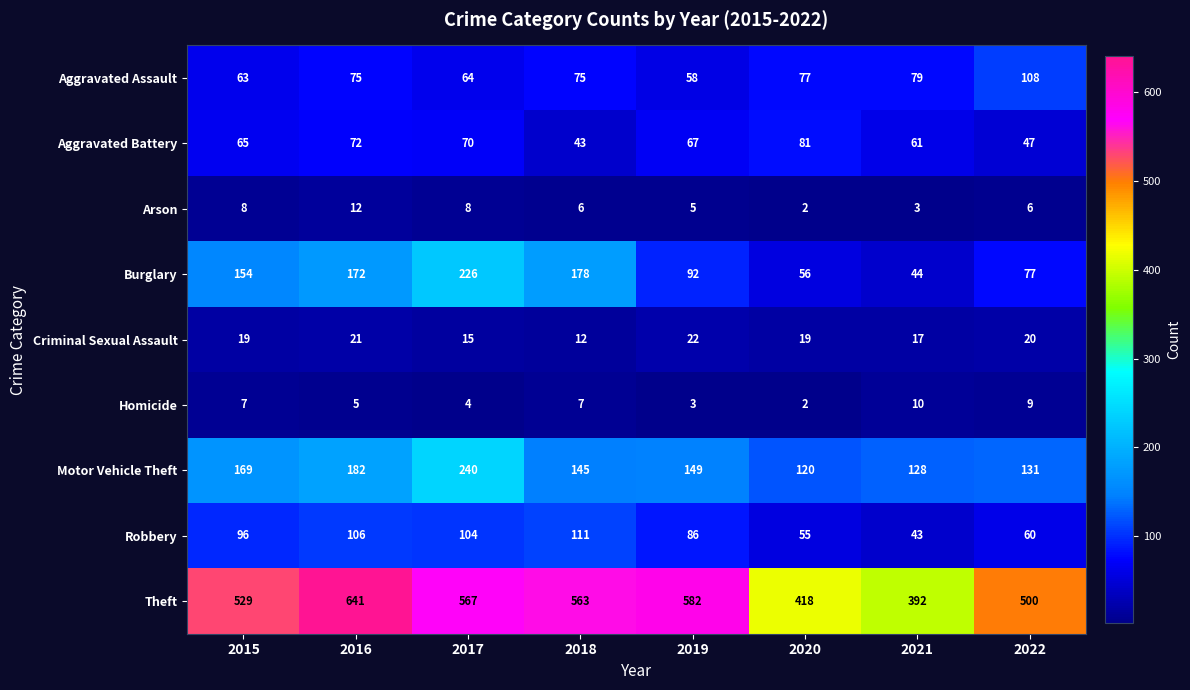

Rank the series at 2019 from lowest to highest value.

Homicide, Arson, Criminal Sexual Assault, Aggravated Assault, Aggravated Battery, Robbery, Burglary, Motor Vehicle Theft, Theft